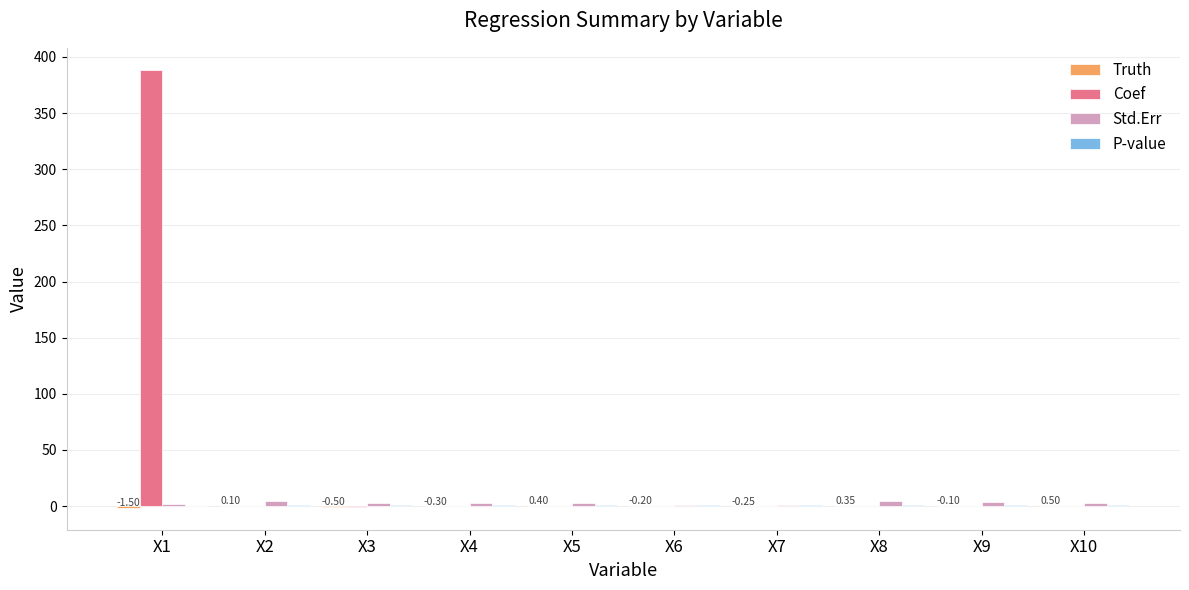

The Std.Err series shows 2.2 at X1. True or false?

True